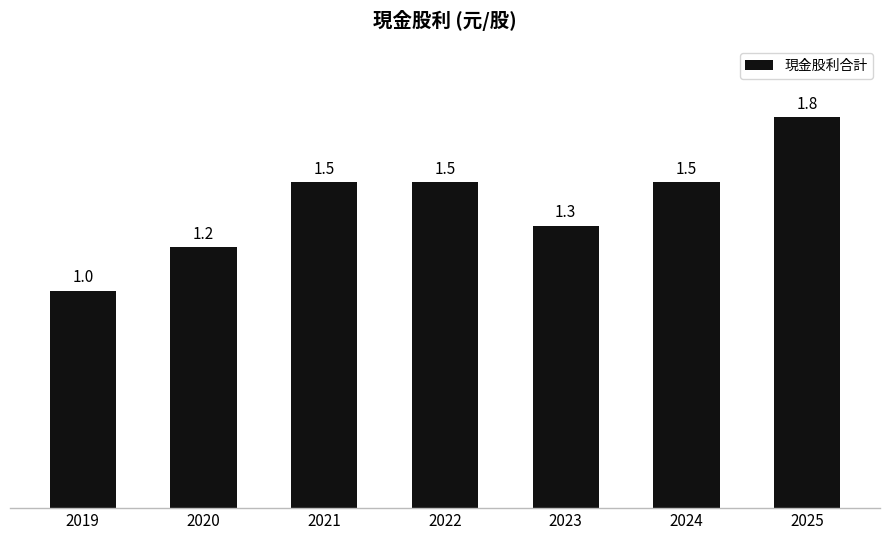

Between 2025 and 2021, which is larger?

2025